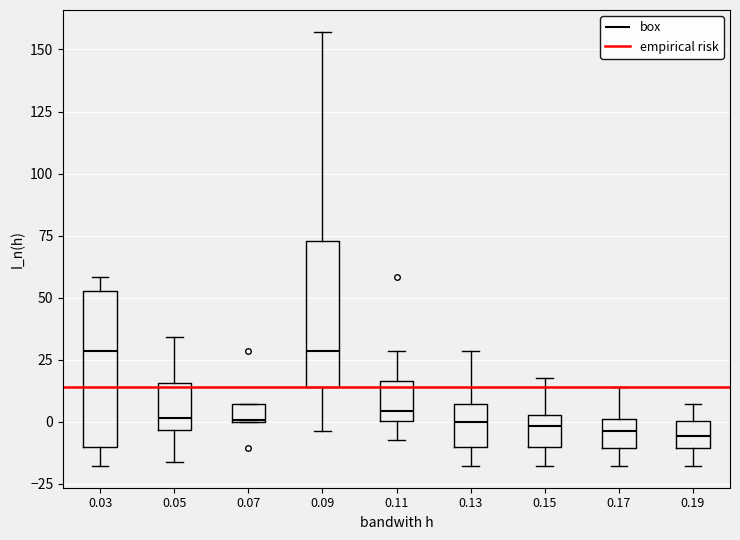

Where does the lower whisker of the box at x = 0.17 end on the y-axis? The values are not printed on the chart, so give them approximately, as read against the axis.

-20